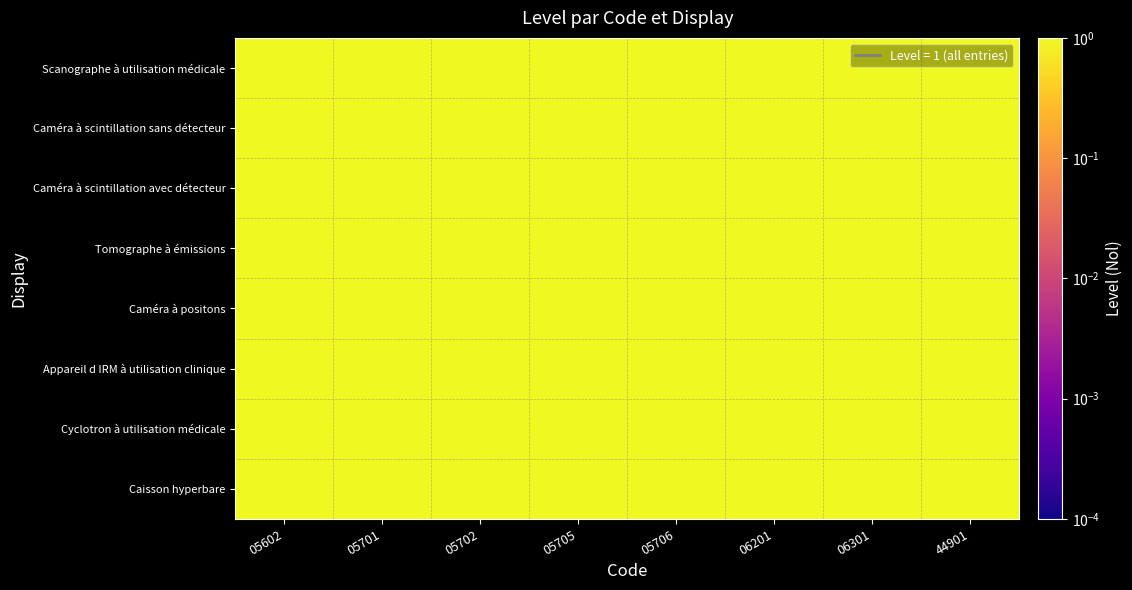

Rank the series at 05705 from highest to lowest value.

Caisson hyperbare, Cyclotron à utilisation médicale, Appareil d IRM à utilisation clinique, Caméra à positons, Tomographe à émissions, Caméra à scintillation avec détecteur, Caméra à scintillation sans détecteur, Scanographe à utilisation médicale